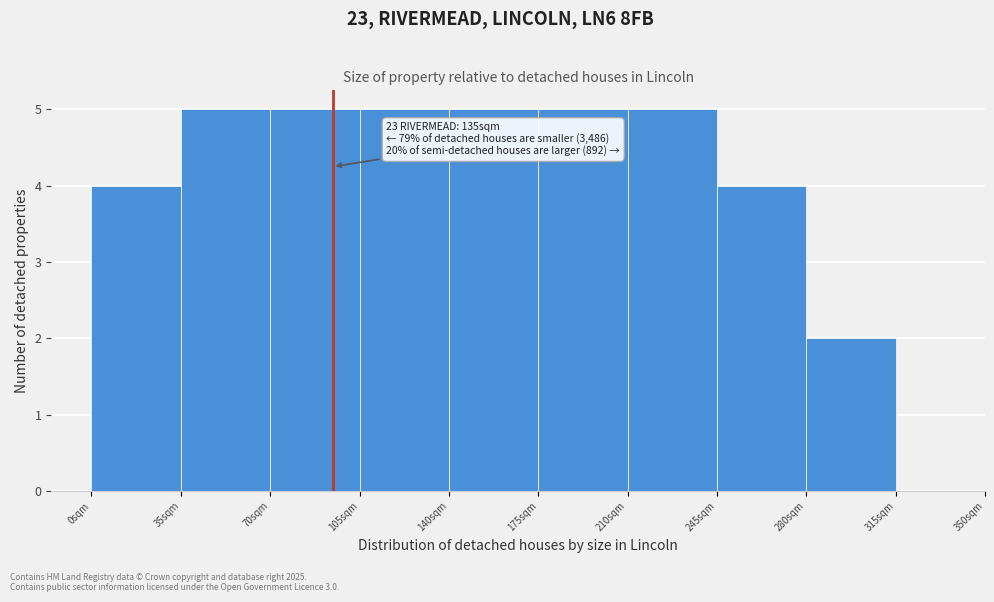

Reading right to left, list all the values displayed in this chart.

2	4	5	5	5	5	5	5	4